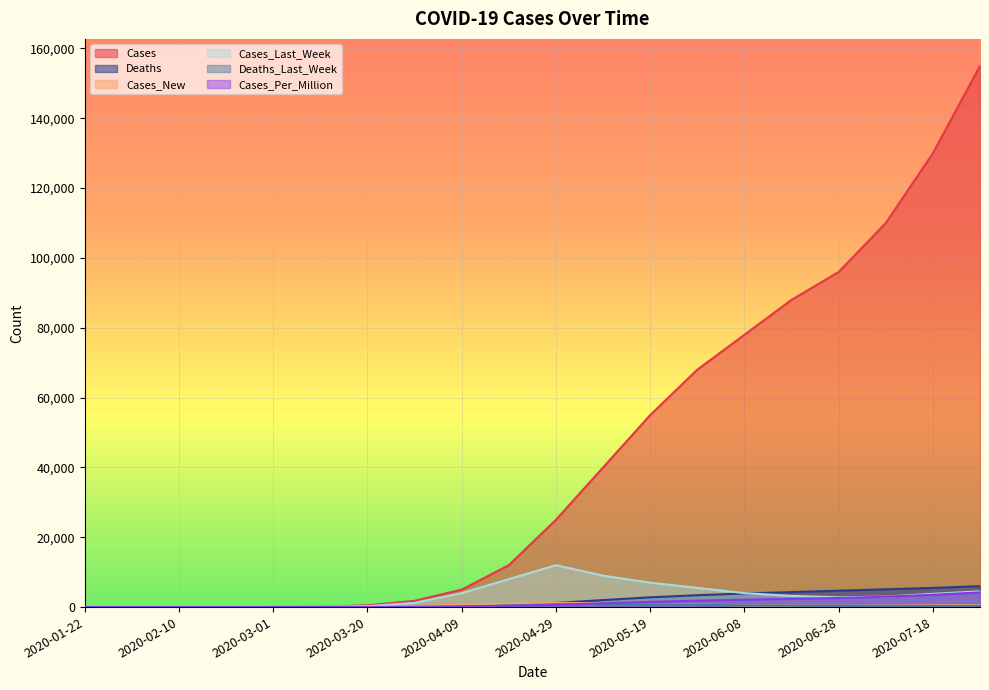

Is it true that Deaths equals 3400 at 2020-05-29?

True